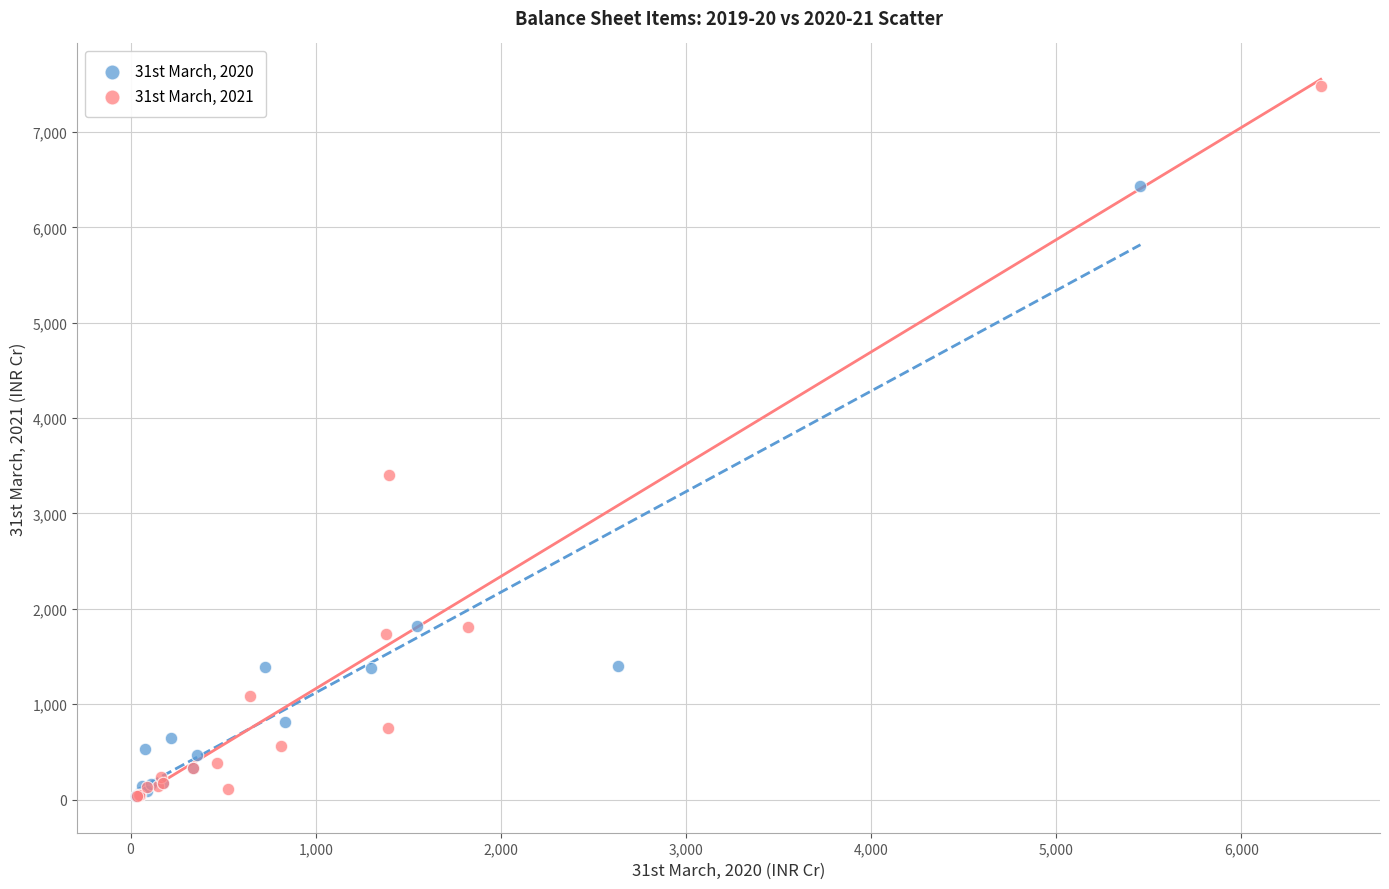

Which series contains the highest Y value?

31st March, 2021